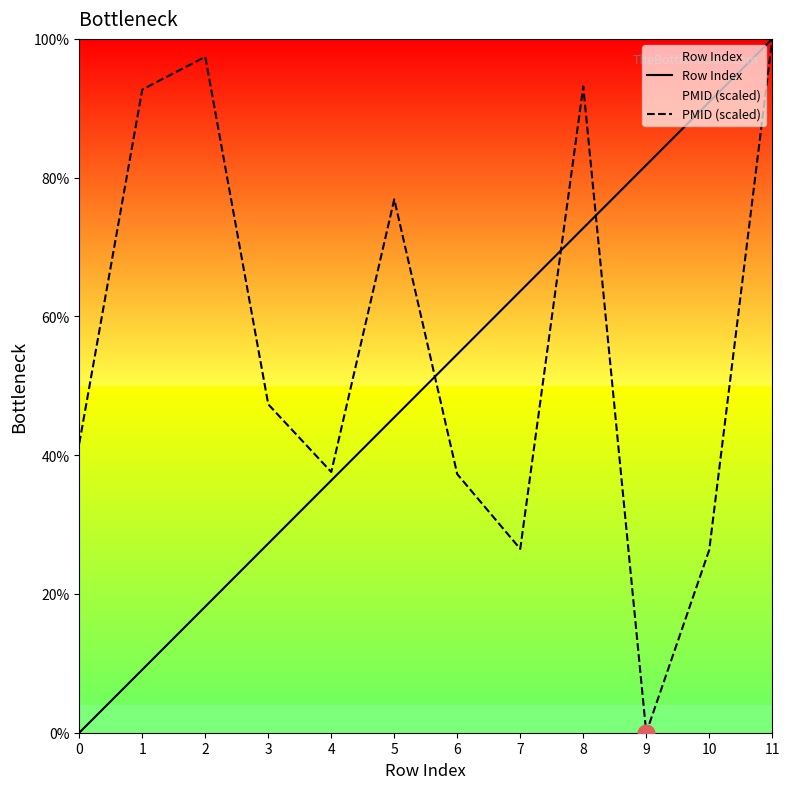

Which category has the highest value across all series?

11